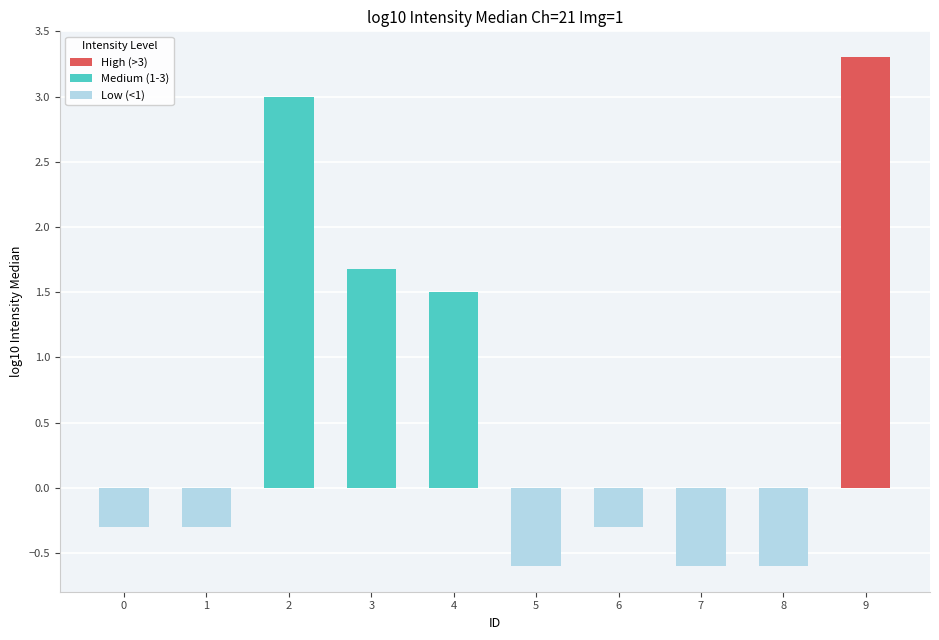

Between 9 and 7, which is larger?

9